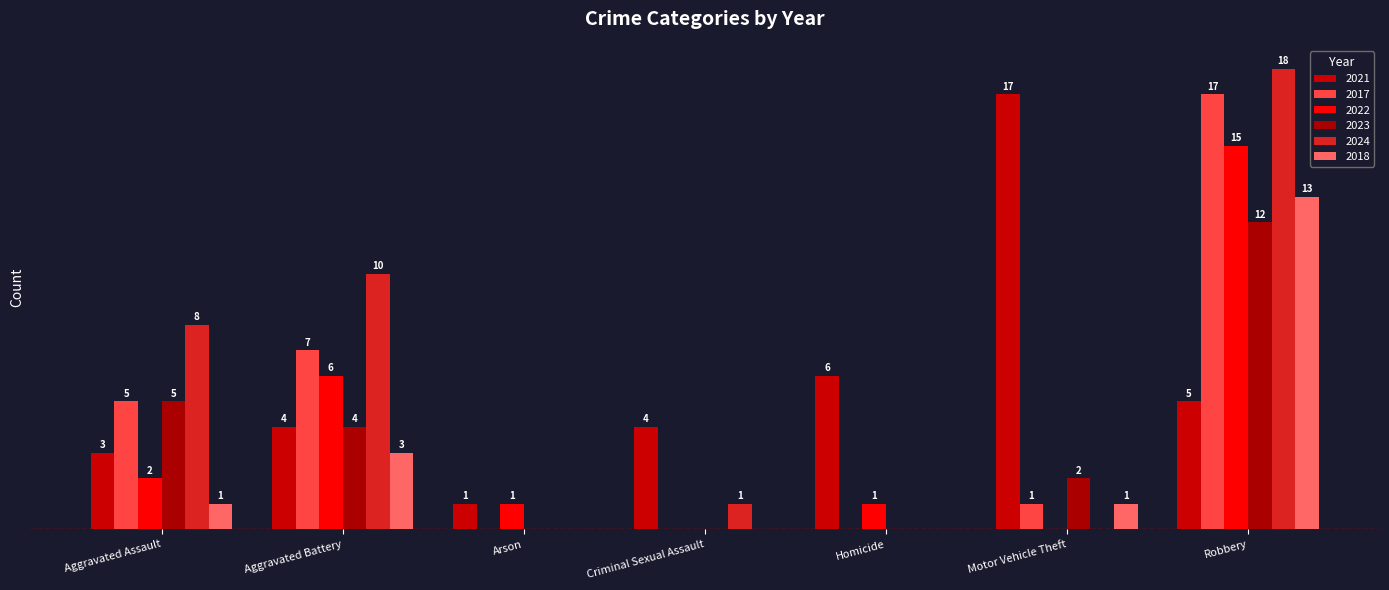

Are the bars grouped side by side (vs. stacked)?

Yes